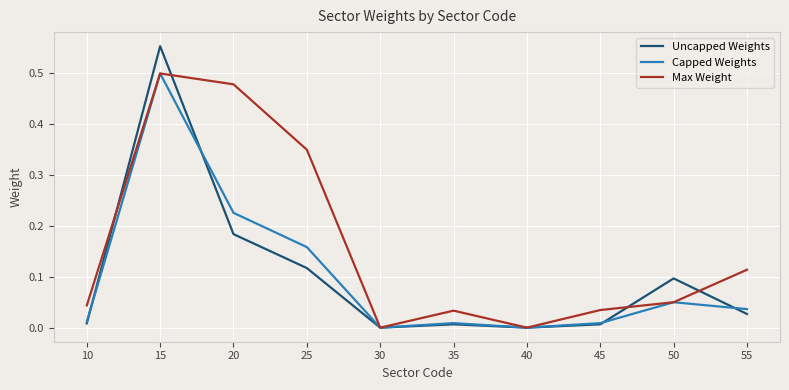

What are all the series names shown in the legend?

Uncapped Weights, Capped Weights, Max Weight